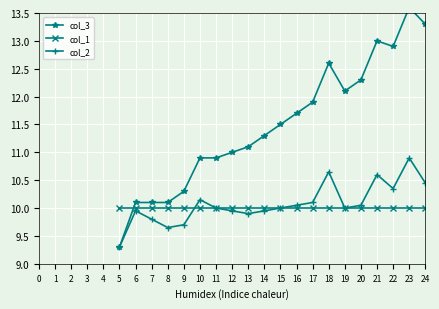

Between 11 and 16, which series saw the biggest shift?

col_3